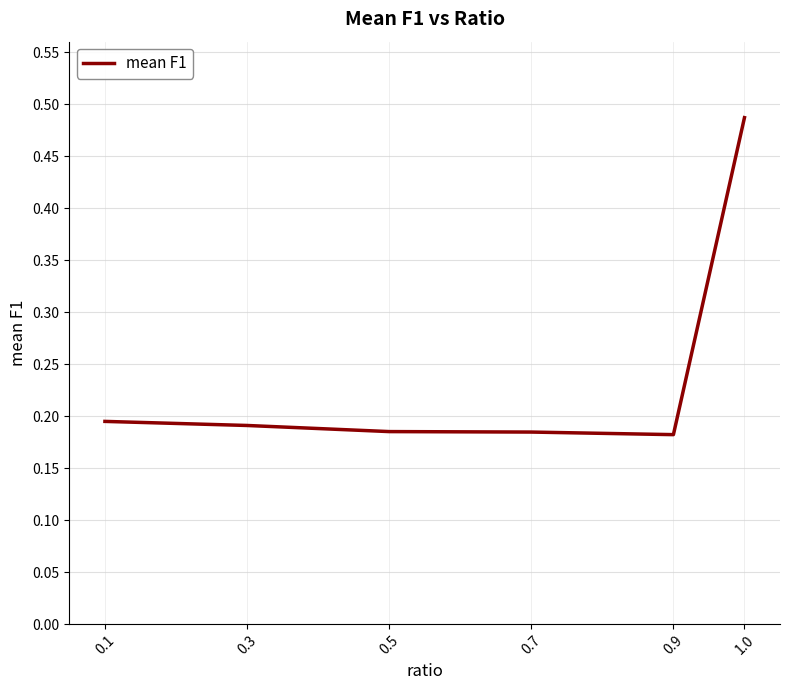

What is the difference between the maximum and minimum values?

0.3